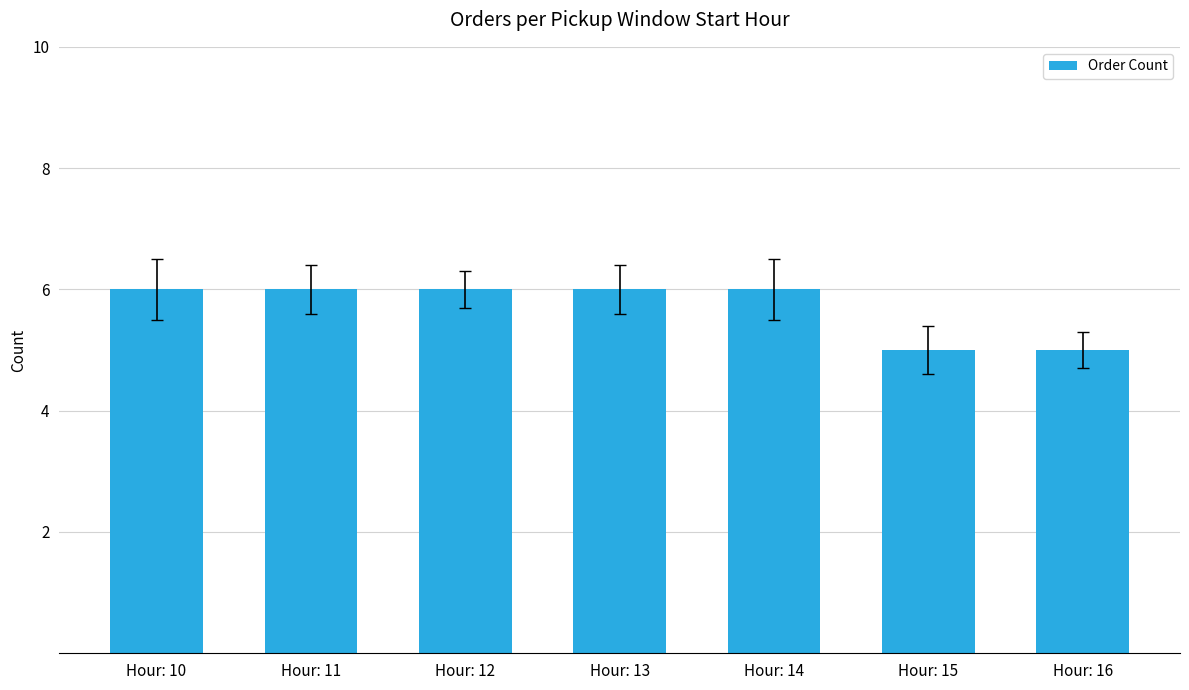

What is the ratio of the value at Hour: 16 to the value at Hour: 11?

0.8